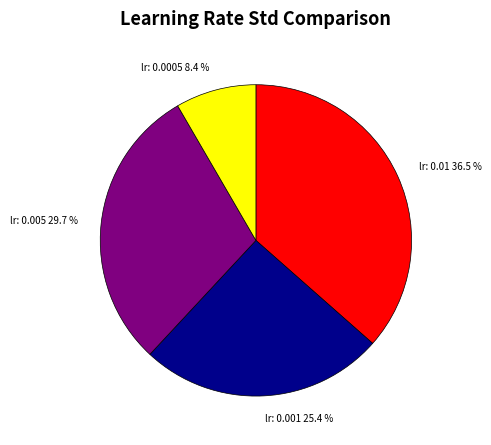

Does any single category account for the majority?

No